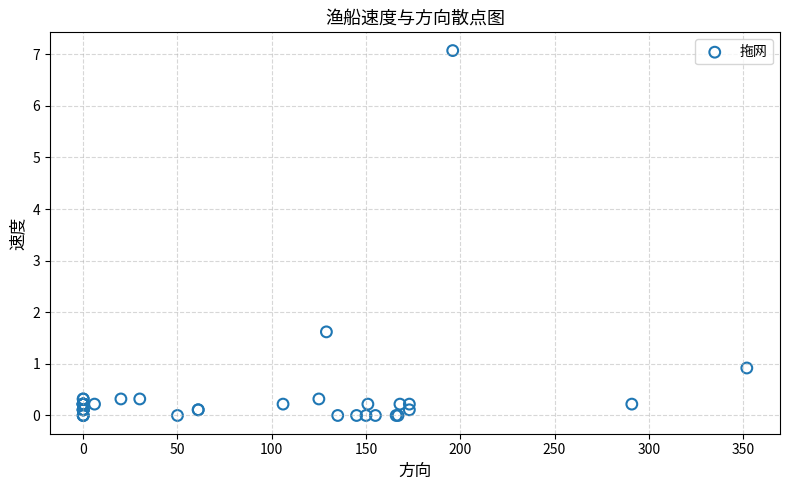

What Y value in the scatter plot is closest to 3?

1.6